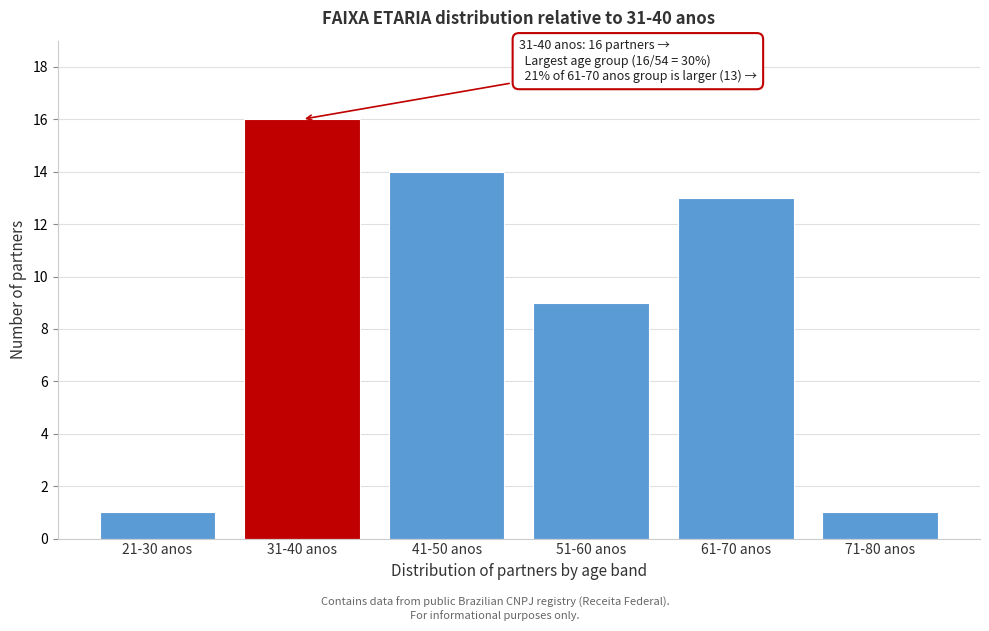

Reading left to right, what are all the values shown in this chart?

1	16	14	9	13	1